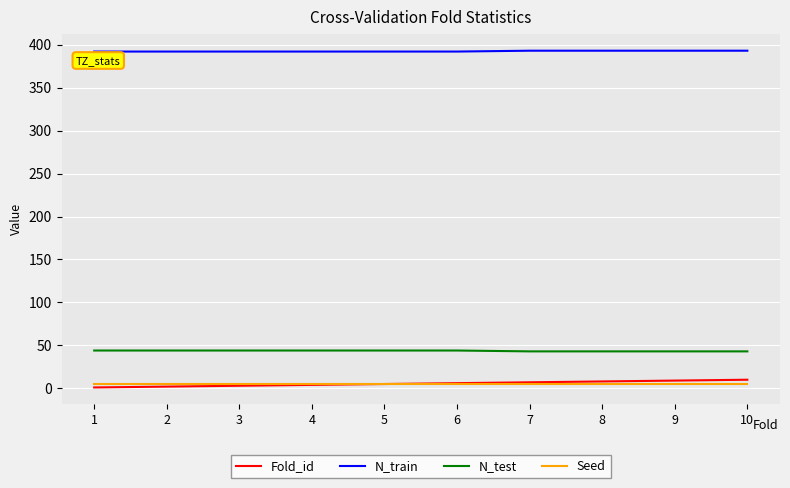

Is the value of N_test at 3 greater than the value of Fold_id at 7?

Yes